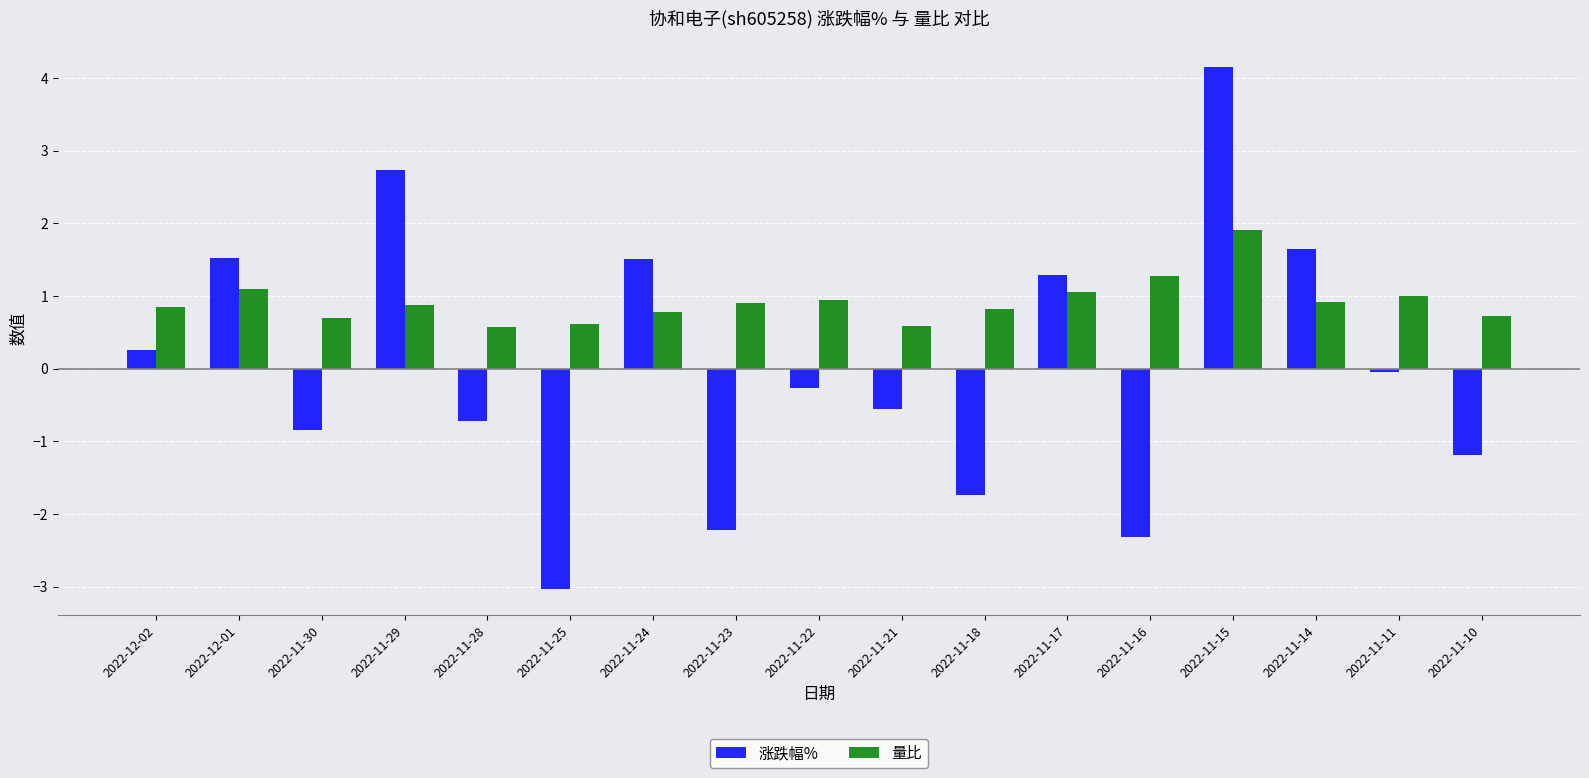

Count the number of data series in this chart.

2